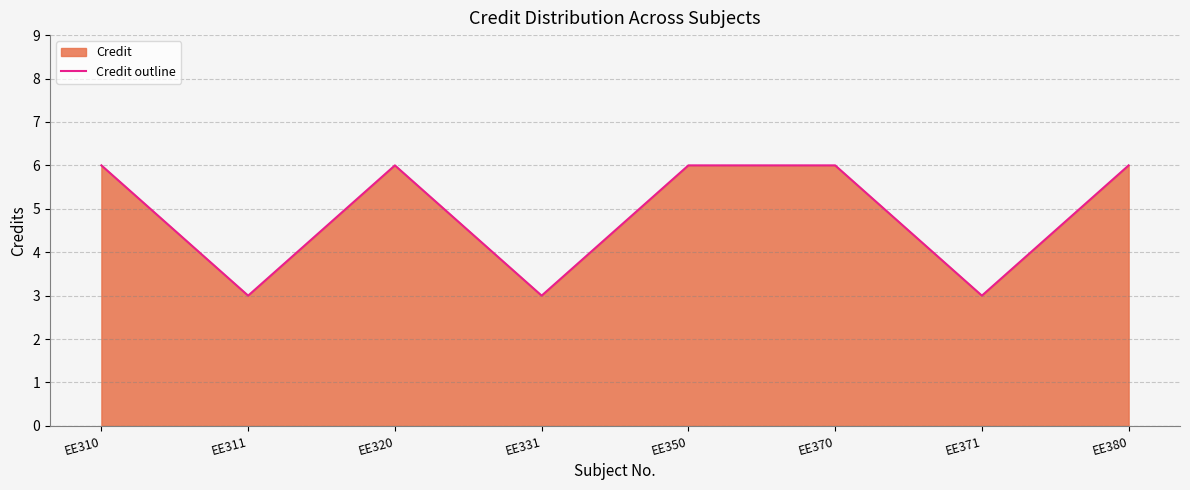

What is the maximum value shown in the chart?

6